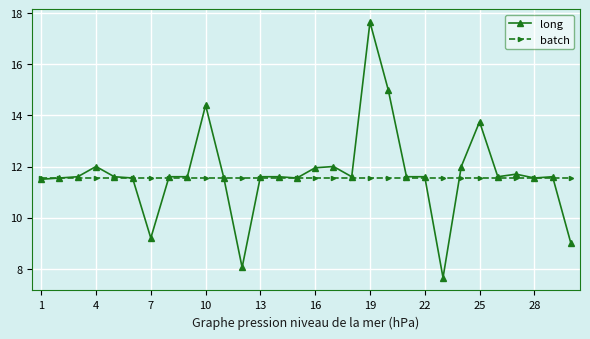

Which series has the largest range (max minus min)?

long